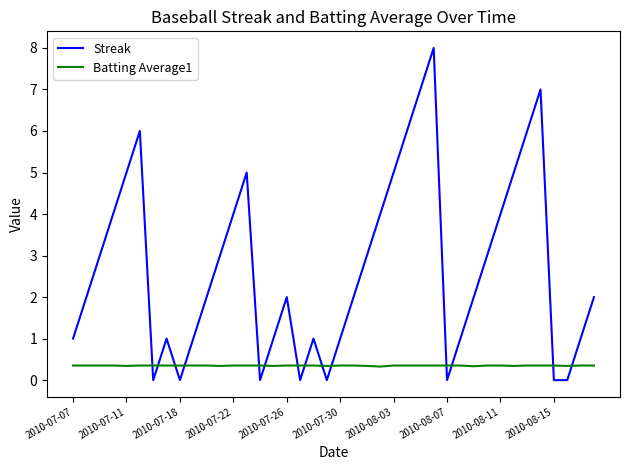

What are all the series names shown in the legend?

Streak, Batting Average1